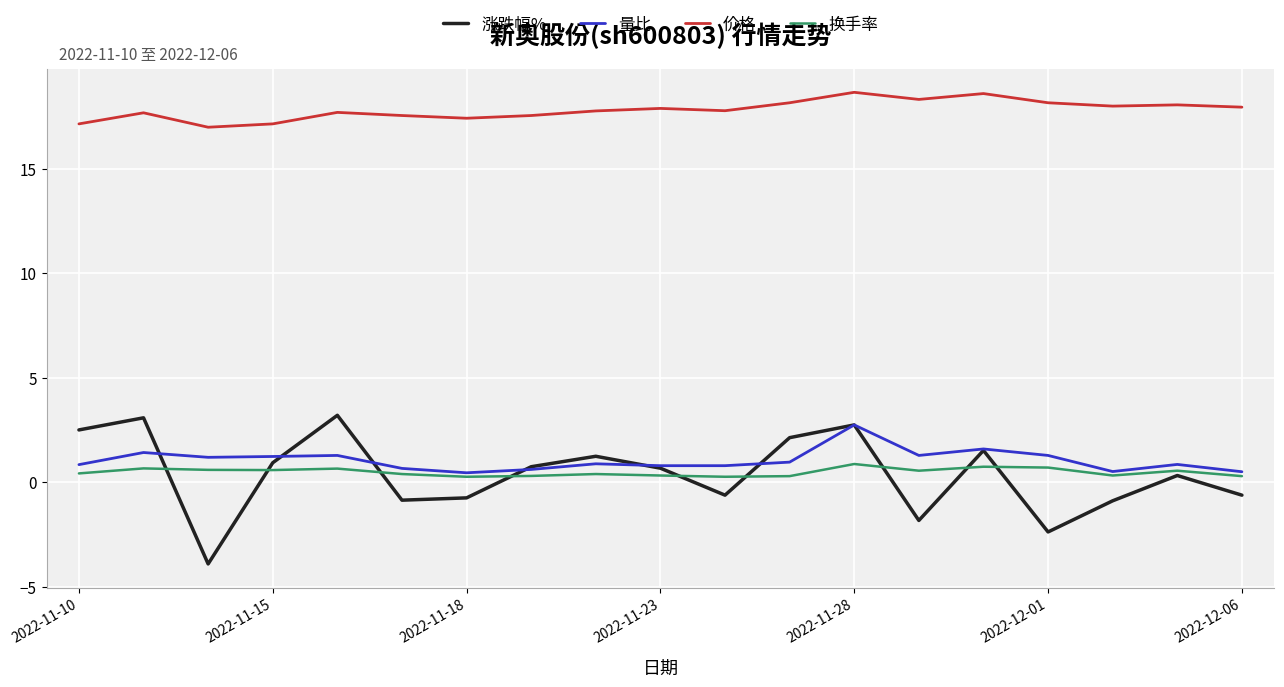

What is the lowest value of the 量比 series?

0.5